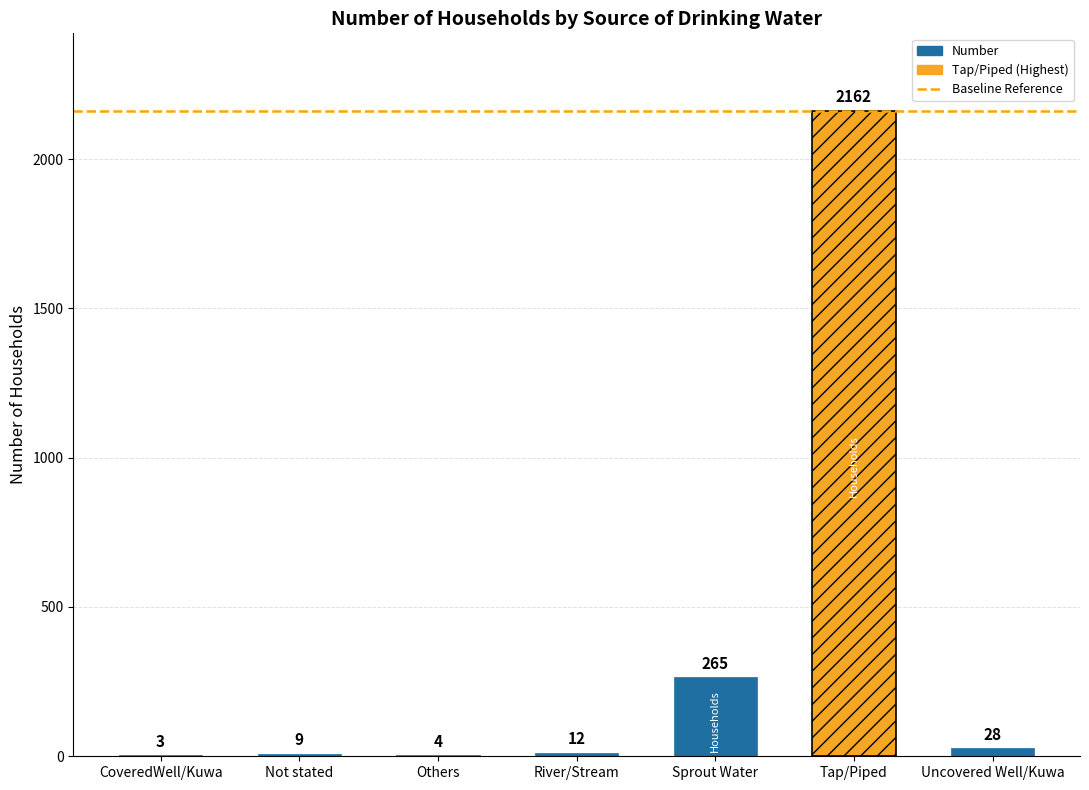

What is the label of the 7th bar from the left?

Uncovered Well/Kuwa